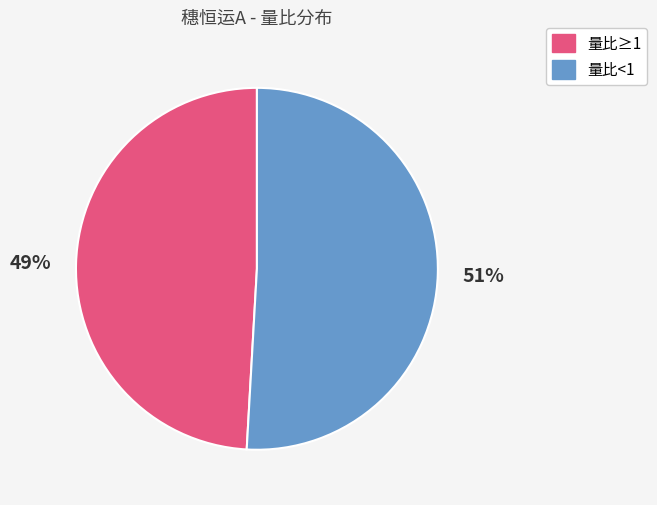

Is there any slice that represents more than half of the pie?

Yes